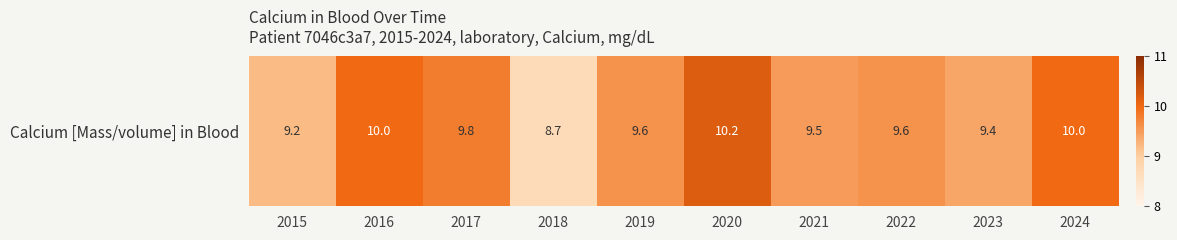

What is the sum of the values at 2022 and 2019?

19.2